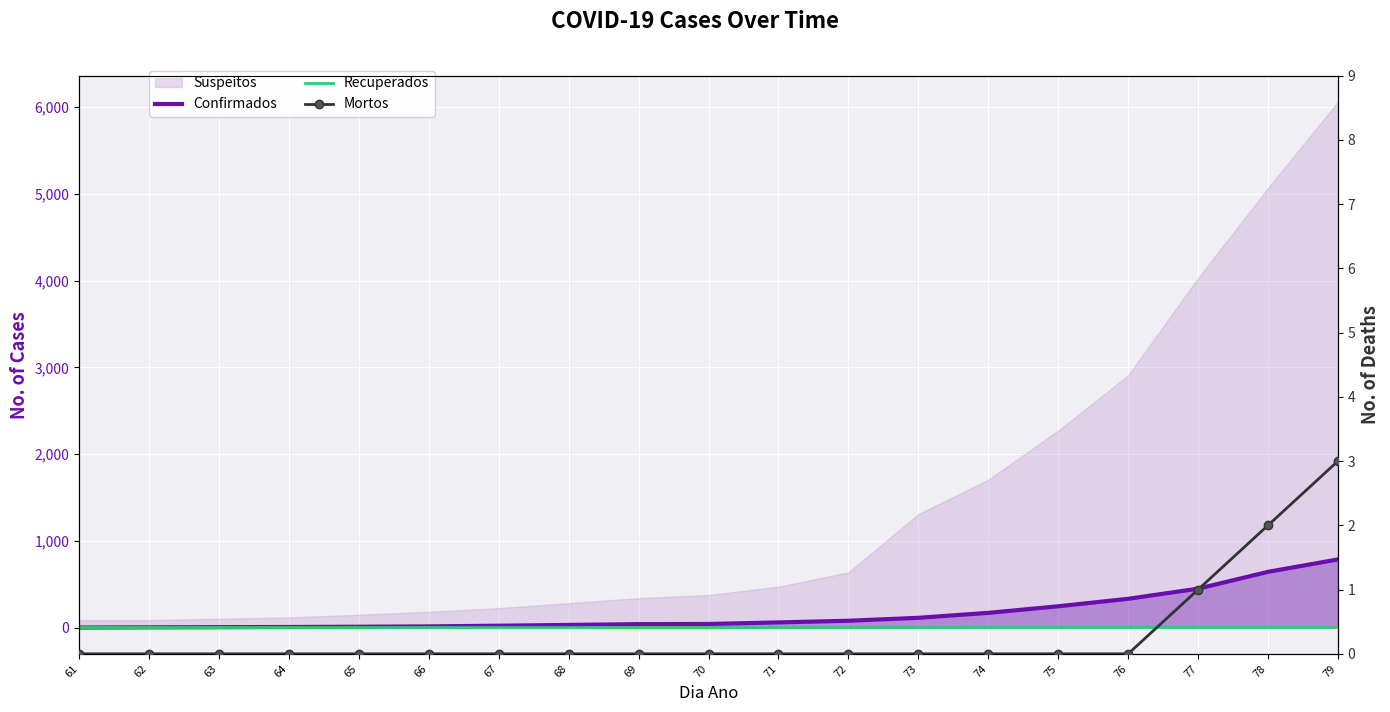

True or false: Confirmados and Mortos intersect in this chart.

False